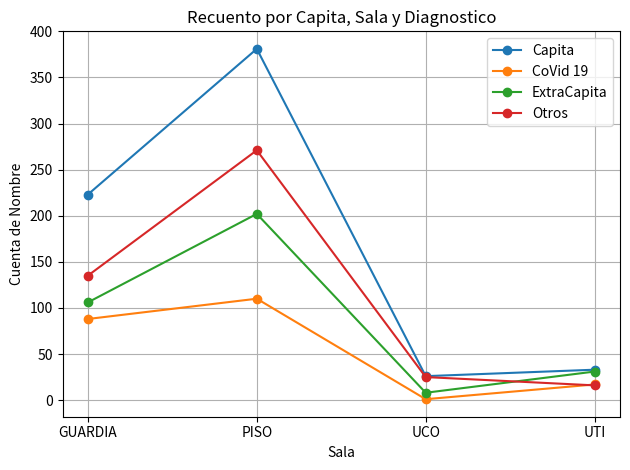

Reading left to right, extract all data points from this chart.

Capita: GUARDIA=223	PISO=381	UCO=26	UTI=33
CoVid 19: GUARDIA=88	PISO=110	UCO=1	UTI=17
ExtraCapita: GUARDIA=106	PISO=202	UCO=8	UTI=31
Otros: GUARDIA=135	PISO=271	UCO=25	UTI=16